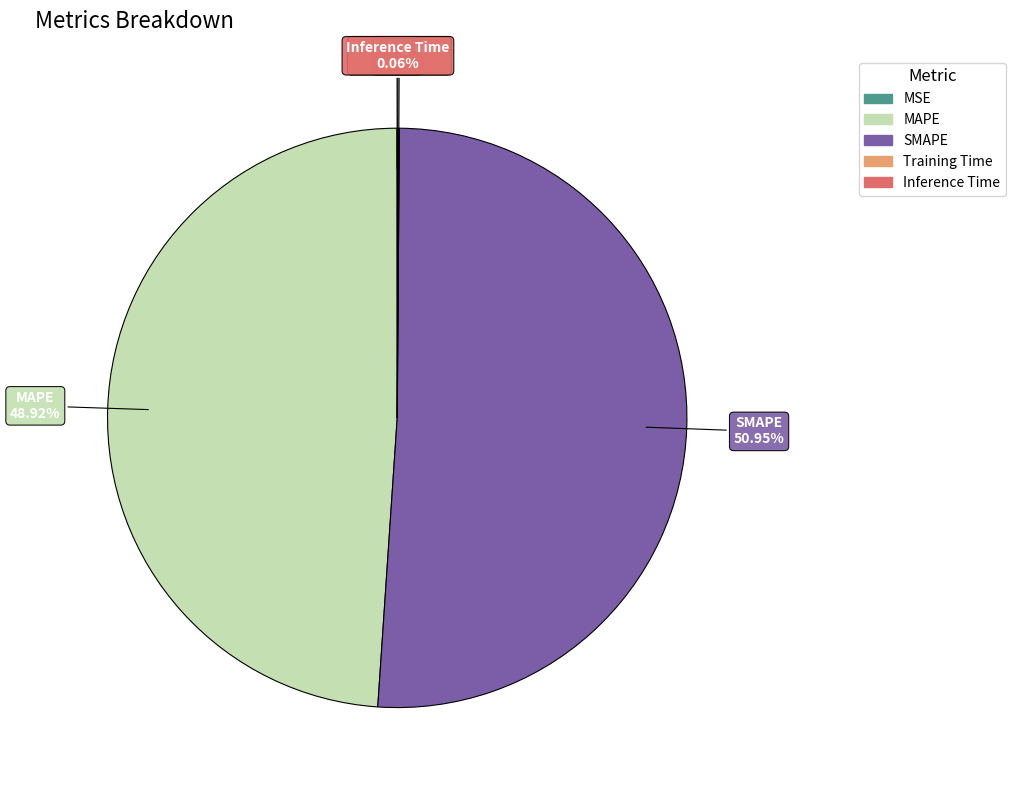

The MAPE slice represents 49% of the pie. True or false?

True